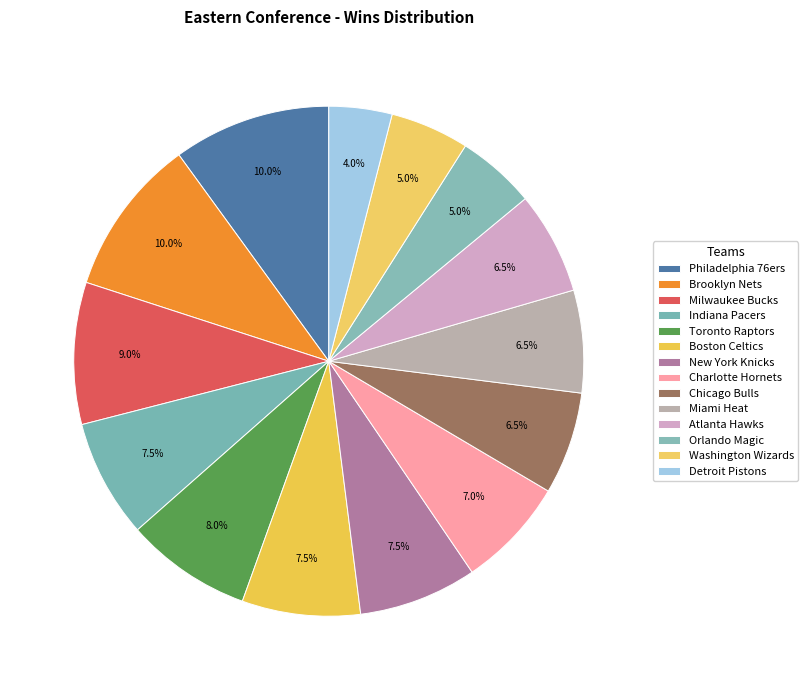

True or false: Washington Wizards accounts for 5% of the total.

True